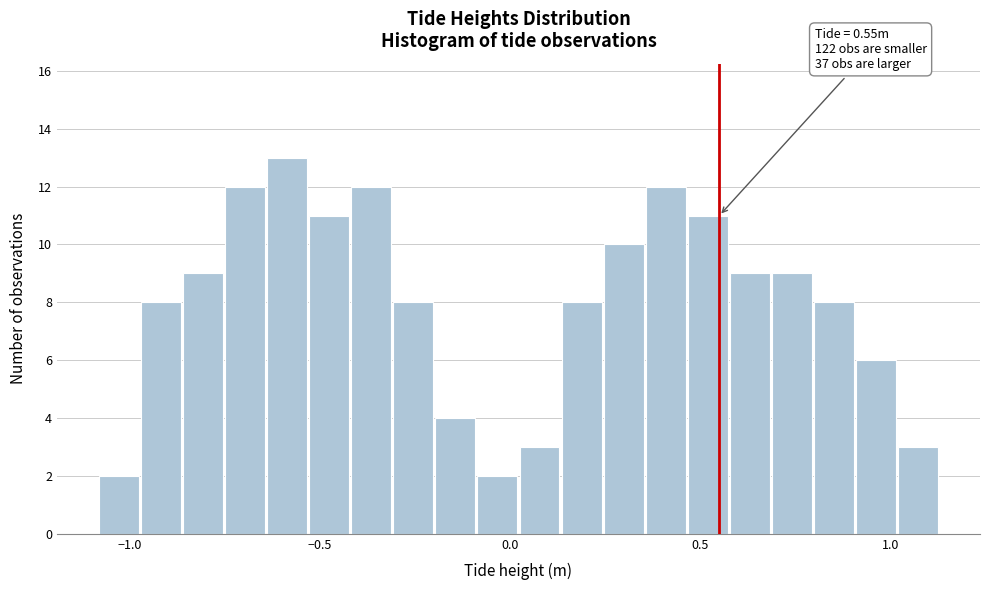

Read against the x-axis, roughly where is the centre of the tallest bar?

-0.60